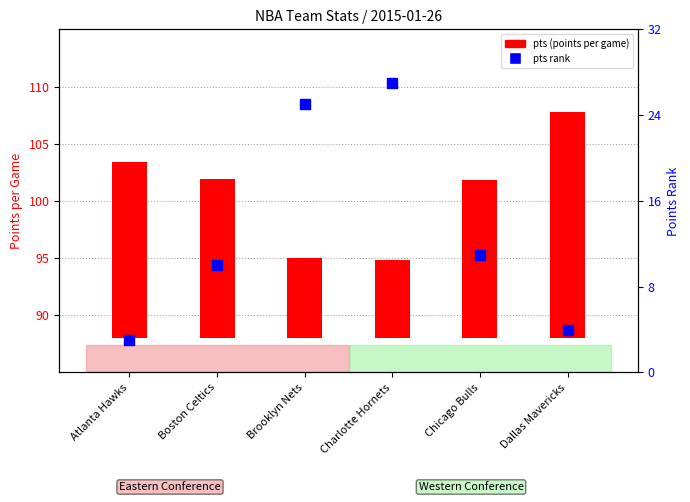

Which series has the largest Y range (max minus min)?

pts rank